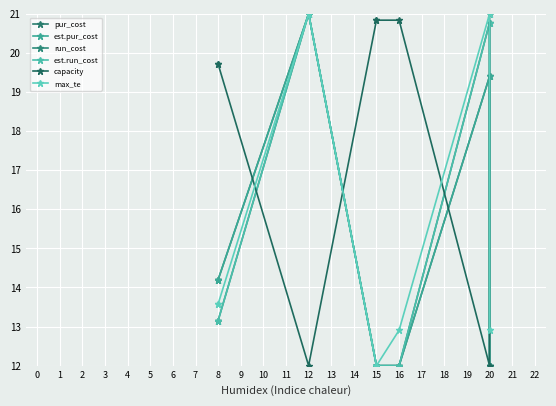

Which series has the widest spread of values?

pur_cost